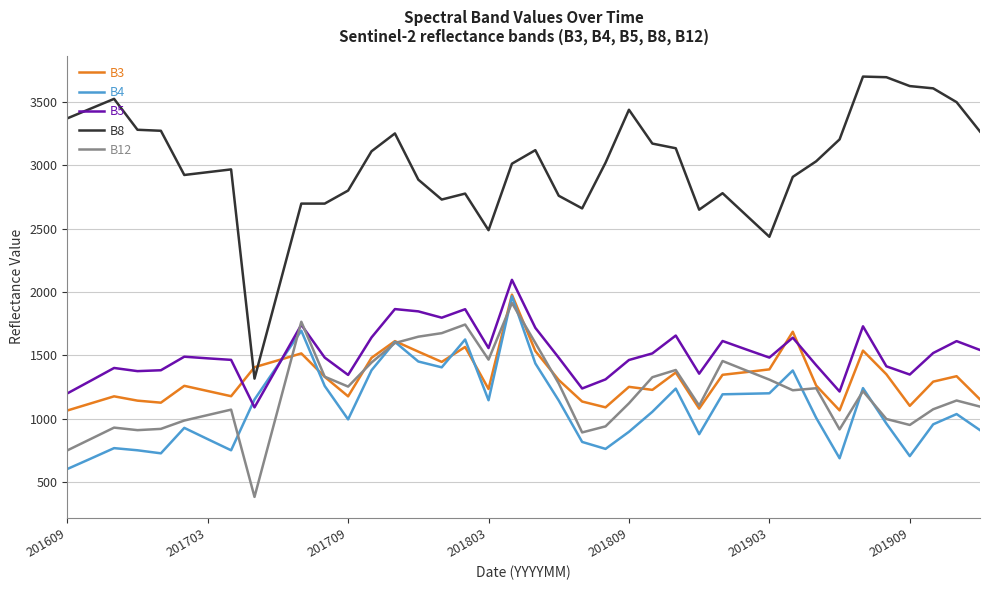

What is the highest value of the B8 series?

3701